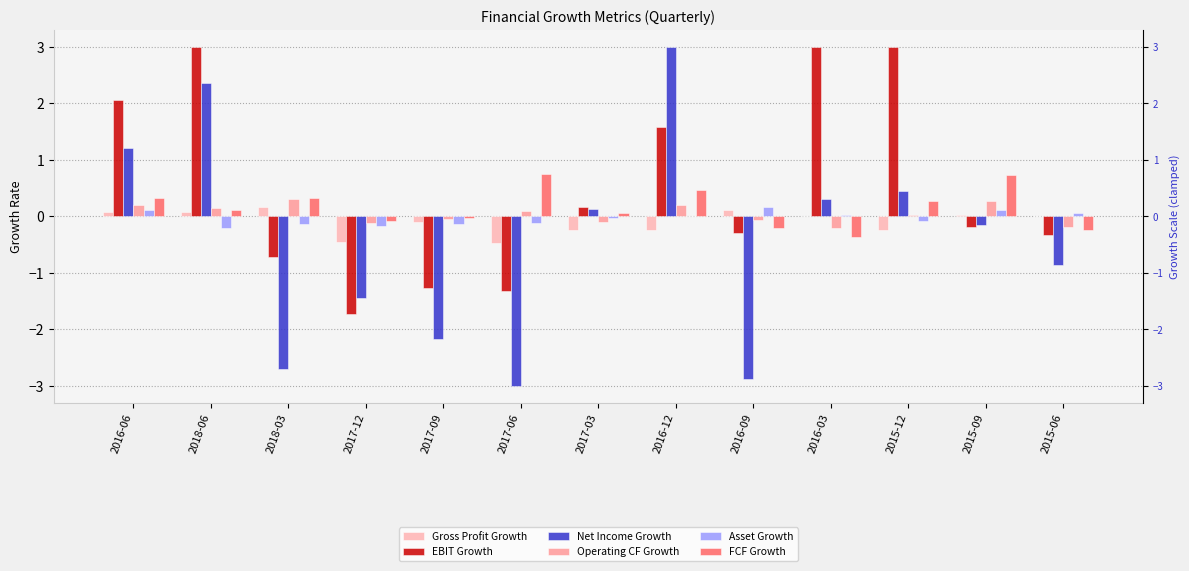

True or false: Asset Growth has a value of -0.2 at 2018-03.

False